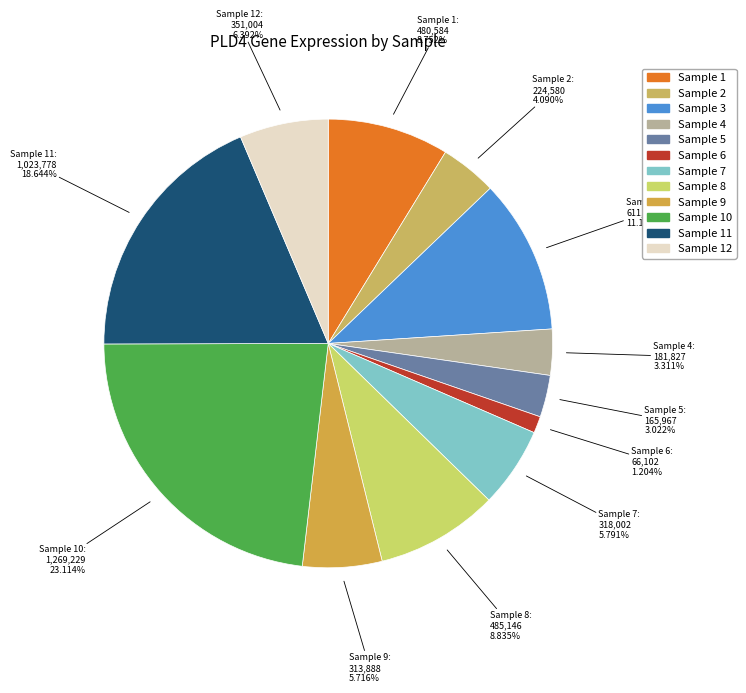

How many segments does this pie chart have?

12